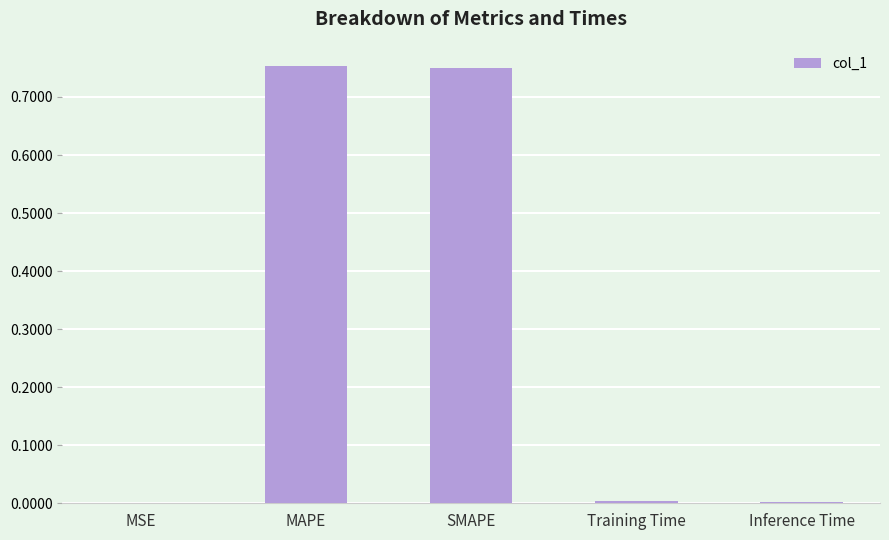

Is it true that the value at SMAPE is 1.3?

False